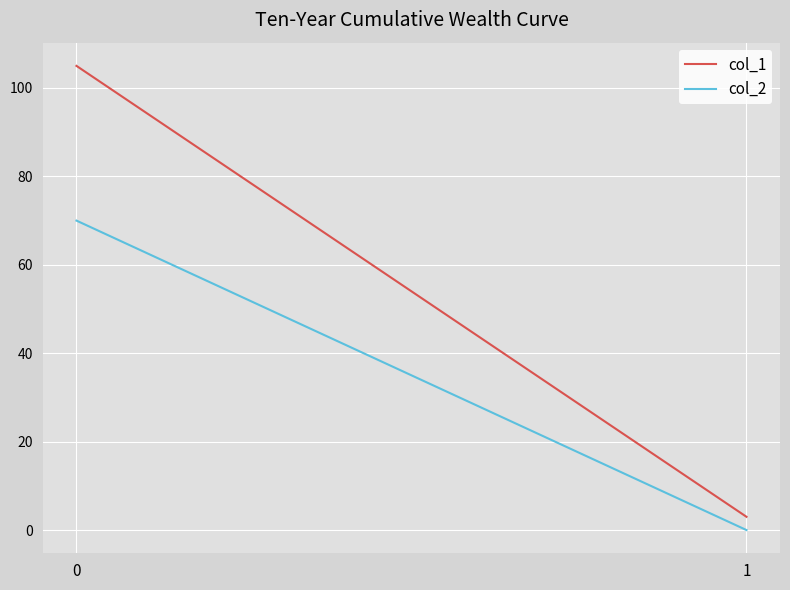

Is it true that col_1 equals 105 at 0?

True